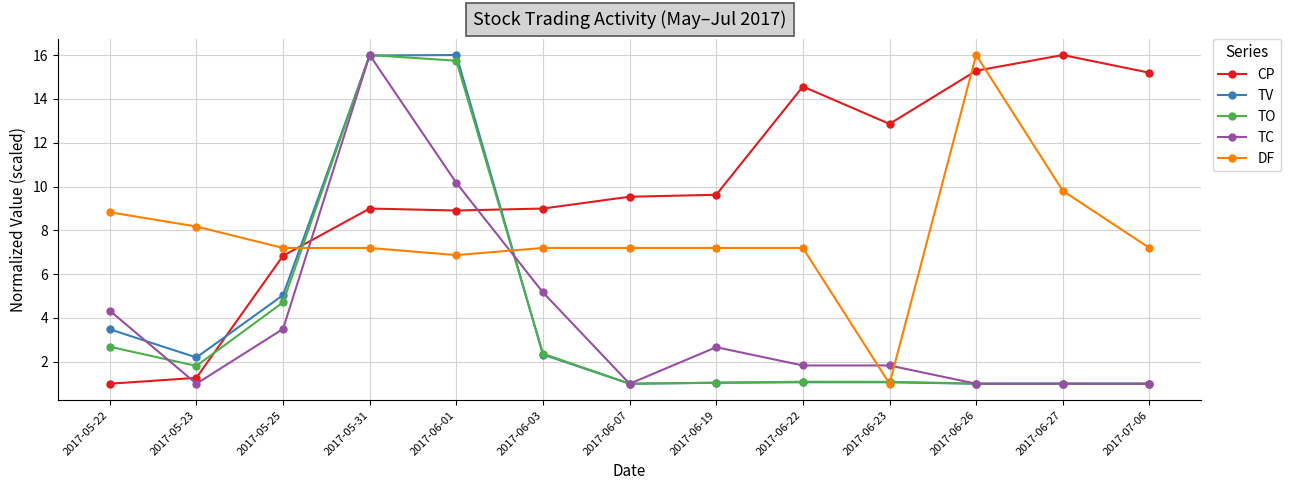

How many lines are shown in the chart?

5